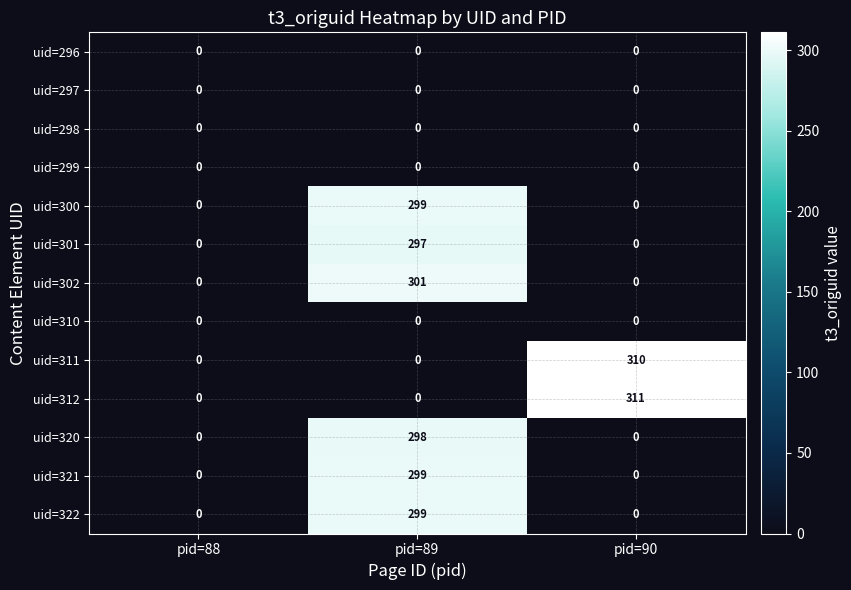

How many uid=302 values are between 0 and 301?

3